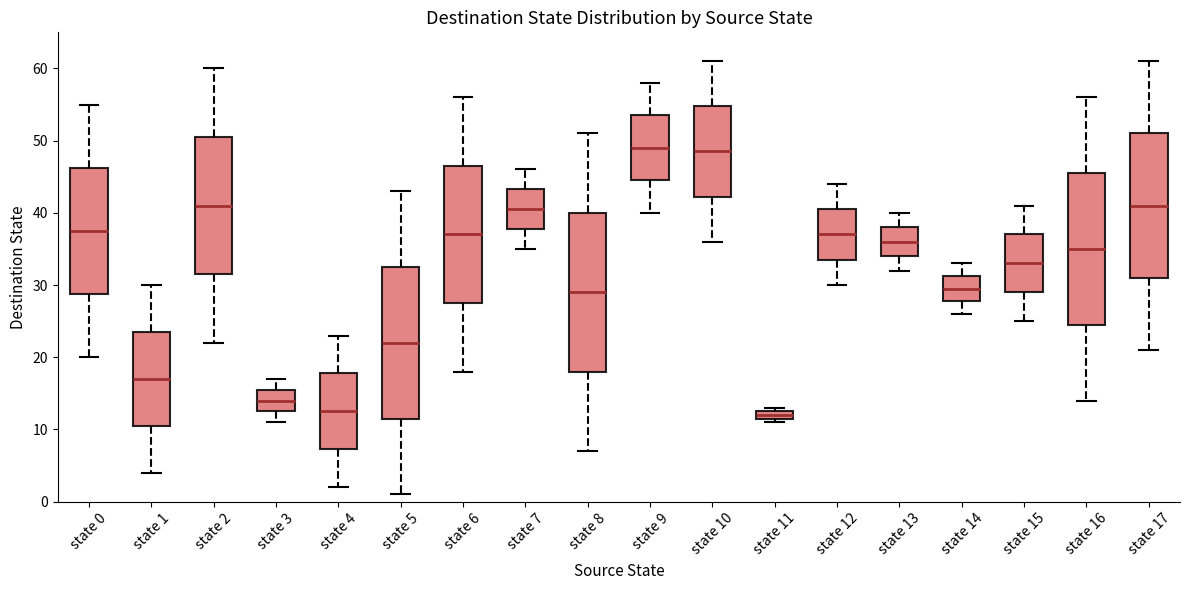

Where is the lower edge of the box for state 3 on the y-axis? The values are not printed on the chart, so give them approximately, as read against the axis.

13